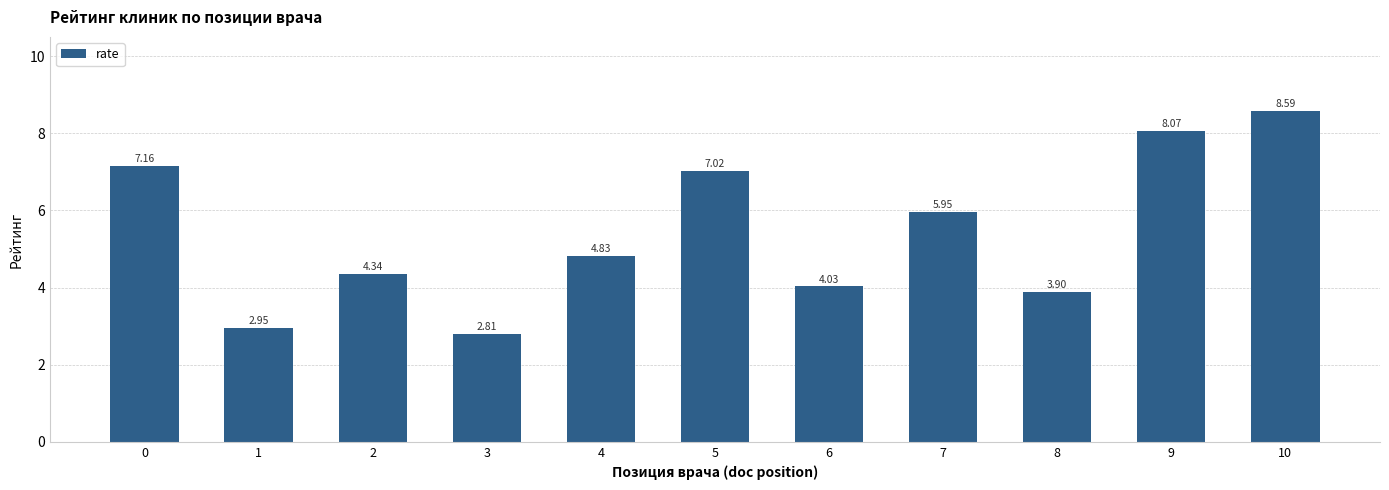

Where is the data nearest to the value 5?

4